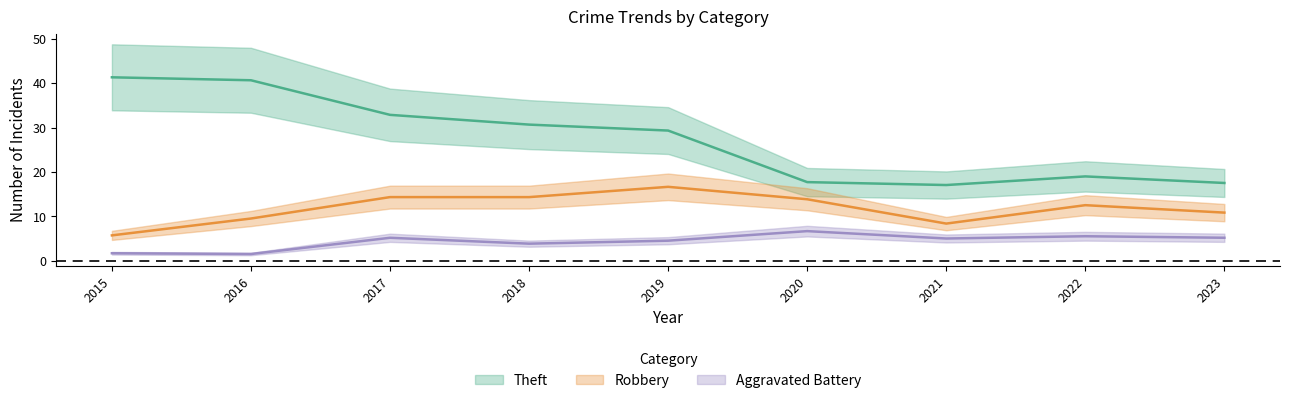

True or false: Aggravated Battery has more than 0 points higher than both neighbors.

True